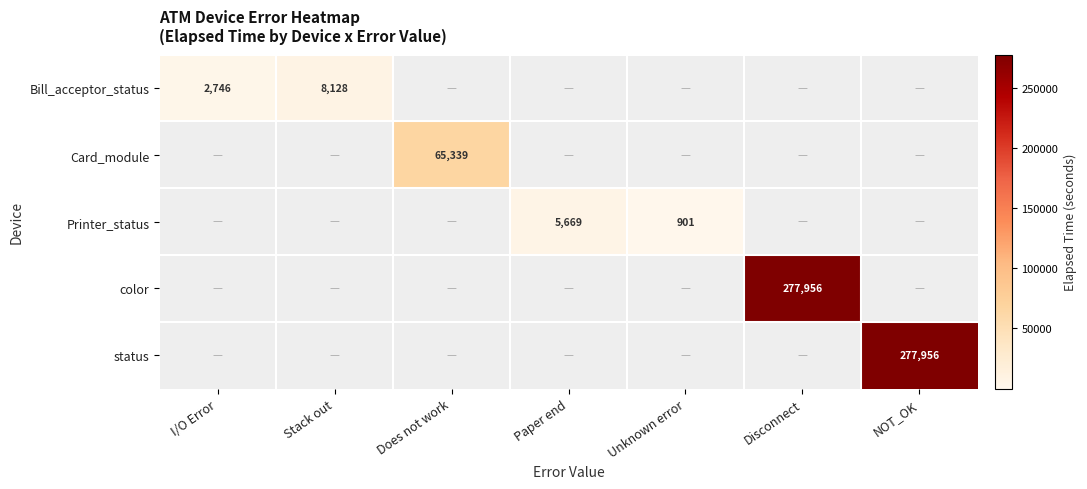

The Printer_status series shows 1426 at Paper end. True or false?

False